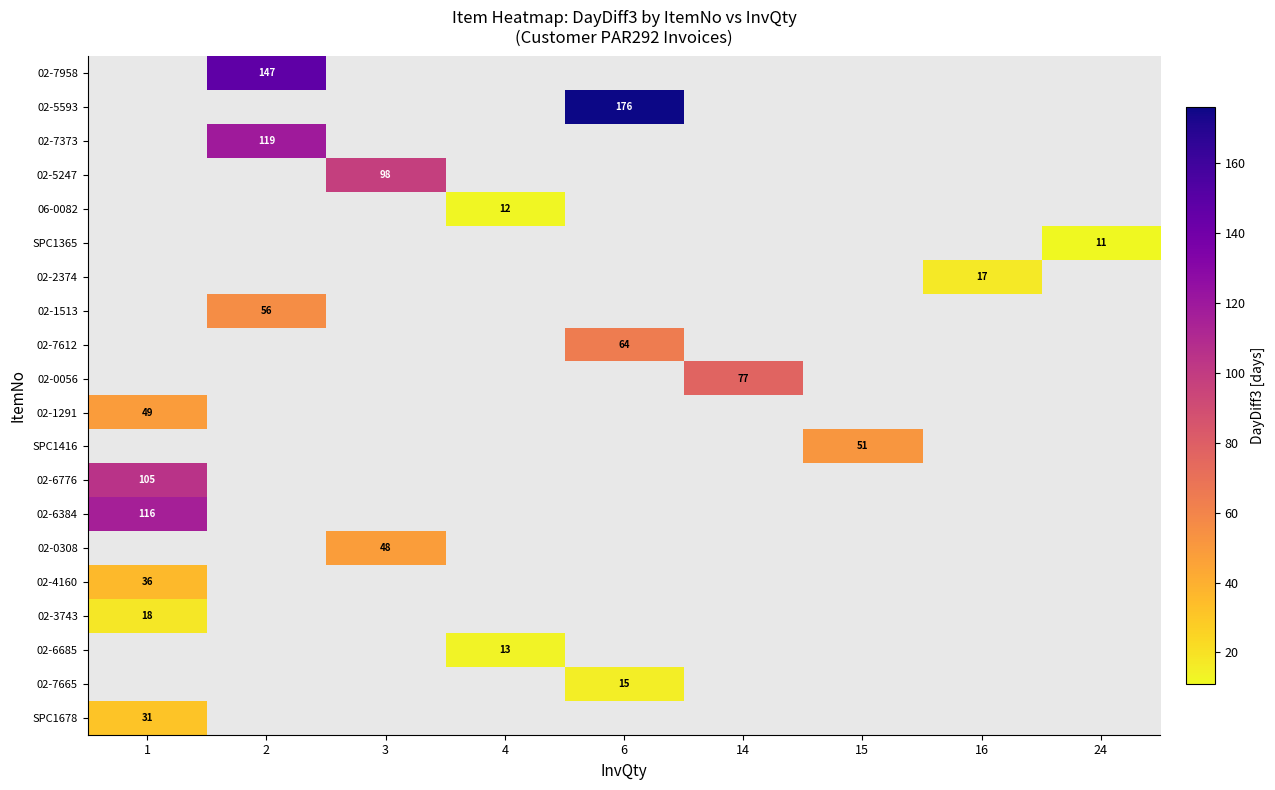

What is the maximum value shown in the chart?

176.0